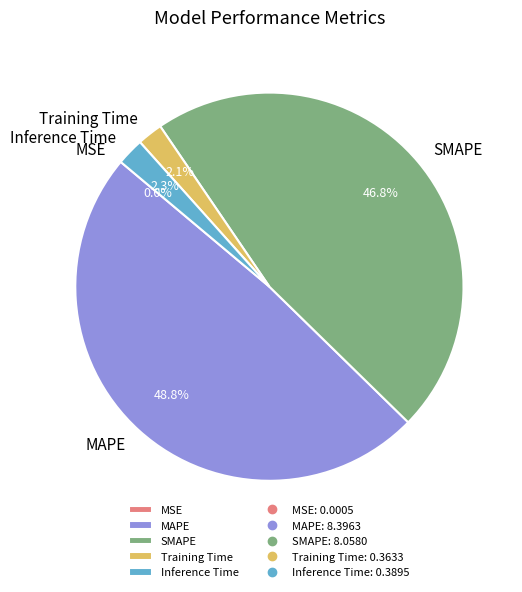

What percentage do MAPE and SMAPE together represent?

95.6%